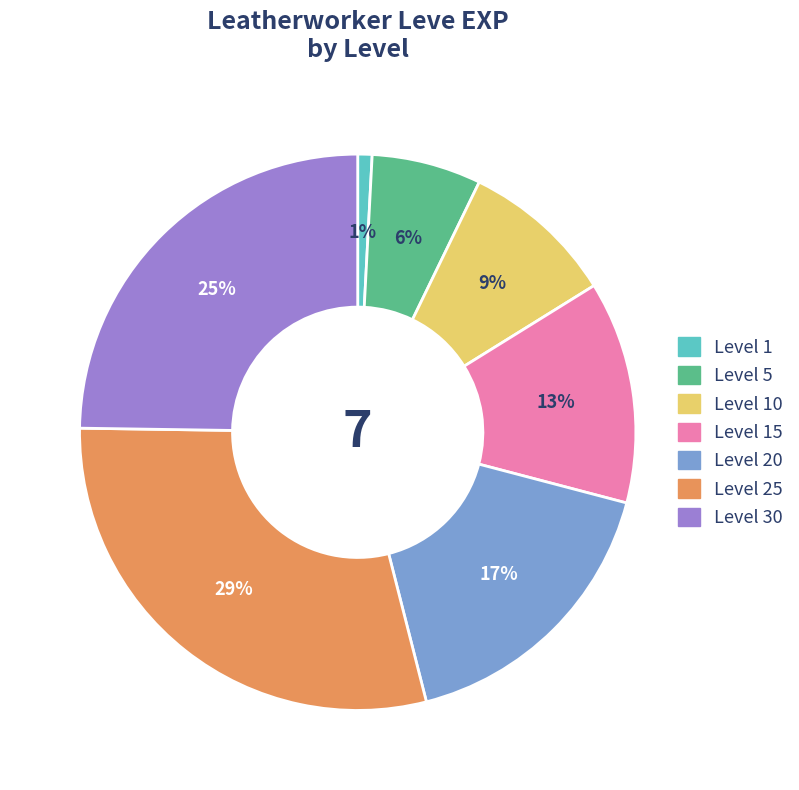

How many slices are in this pie chart?

7